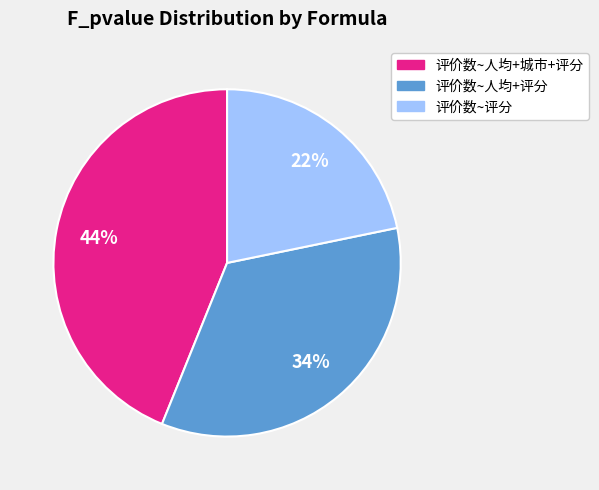

Does 评价数~人均+城市+评分 represent more than half of the total?

No